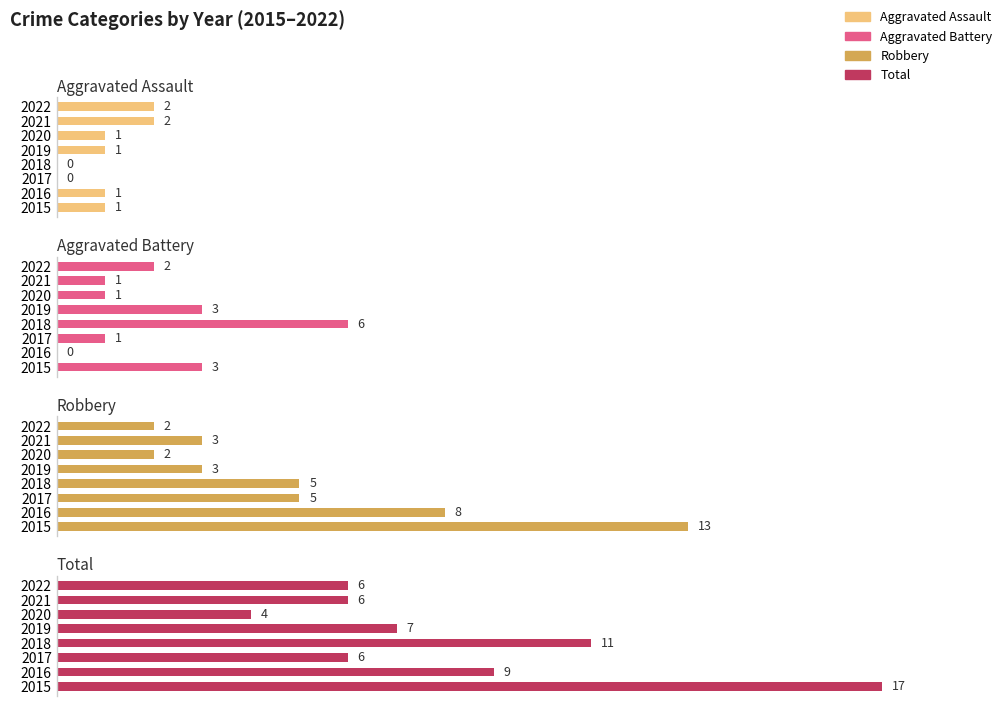

Which series has the largest total across all categories?

Total